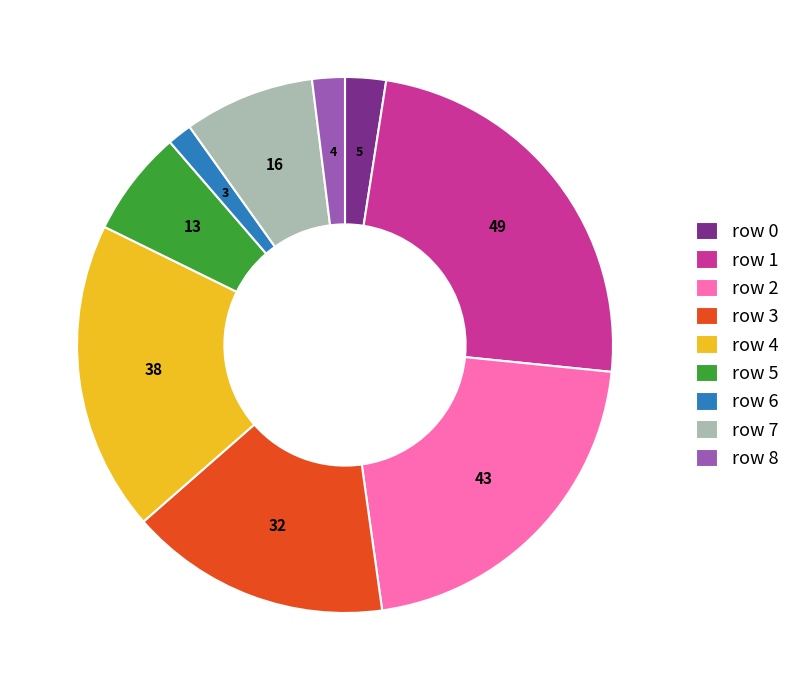

Is it true that row 0 is 12% of the pie?

False